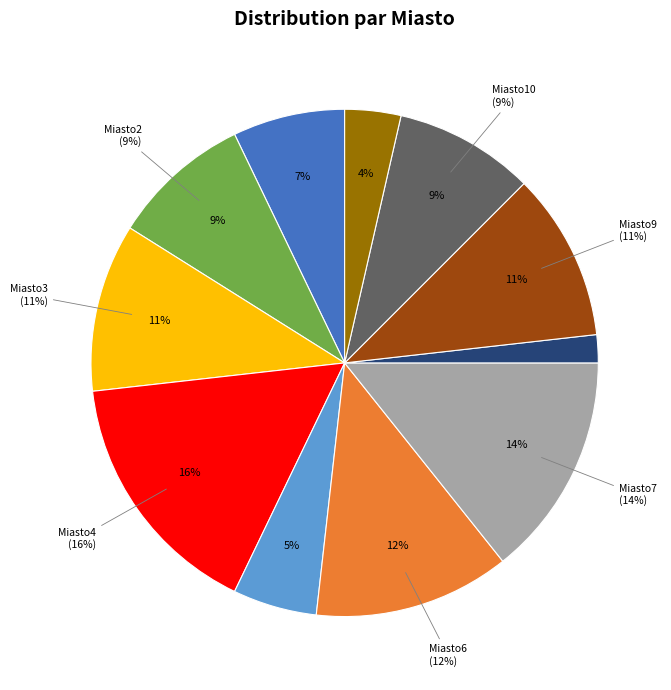

To the nearest percent, what portion does Miasto5 represent?

5%